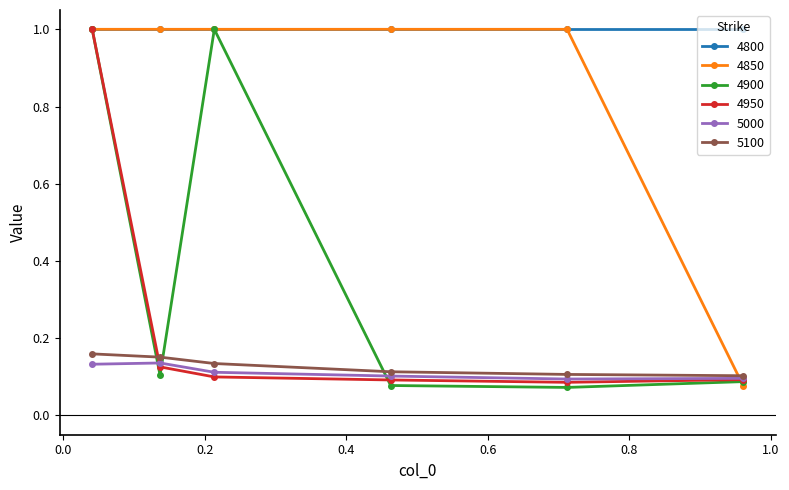

Which series has the largest total across all categories?

4800